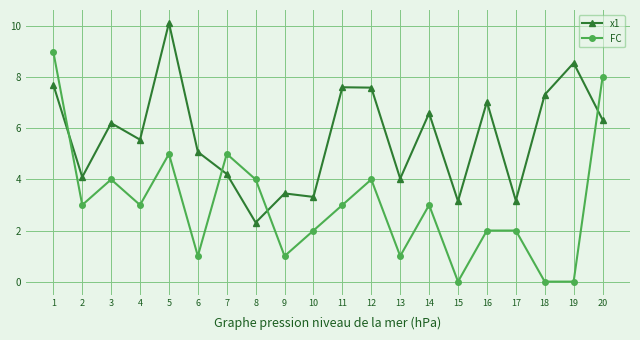

How many intersections are there between x1 and FC?

4